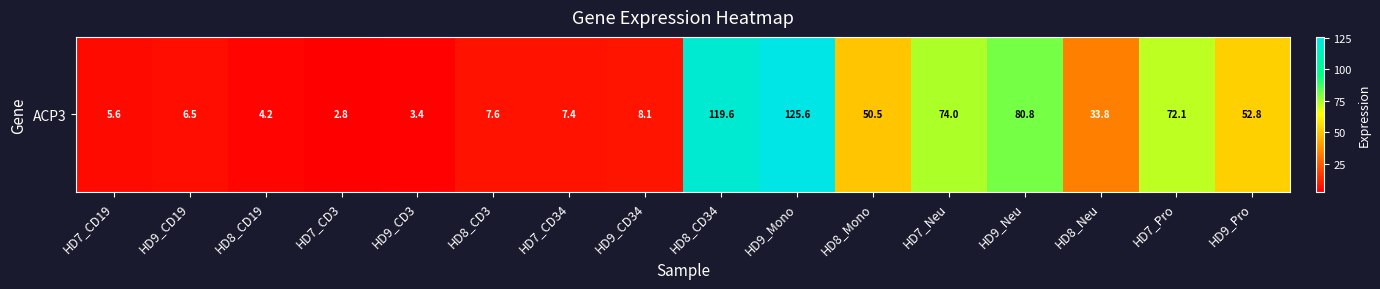

Reading left to right, list all the values displayed in this chart.

5.6	6.5	4.2	2.8	3.4	7.6	7.4	8.1	119.6	125.6	50.5	74.0	80.8	33.8	72.1	52.8